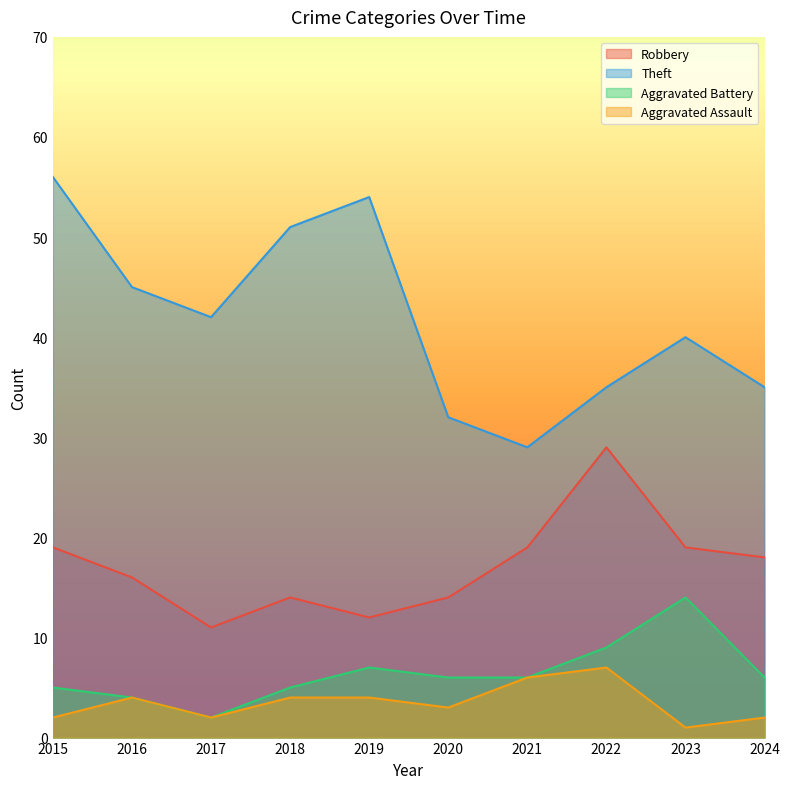

What is the total value across all series at 2020?

55